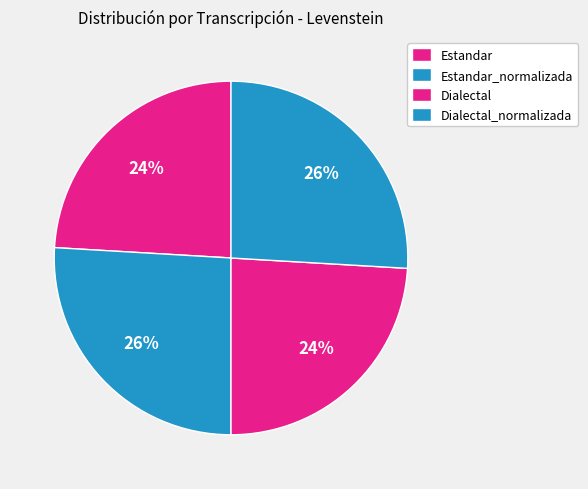

To the nearest percent, what percentage of the pie is Estandar_normalizada?

26%